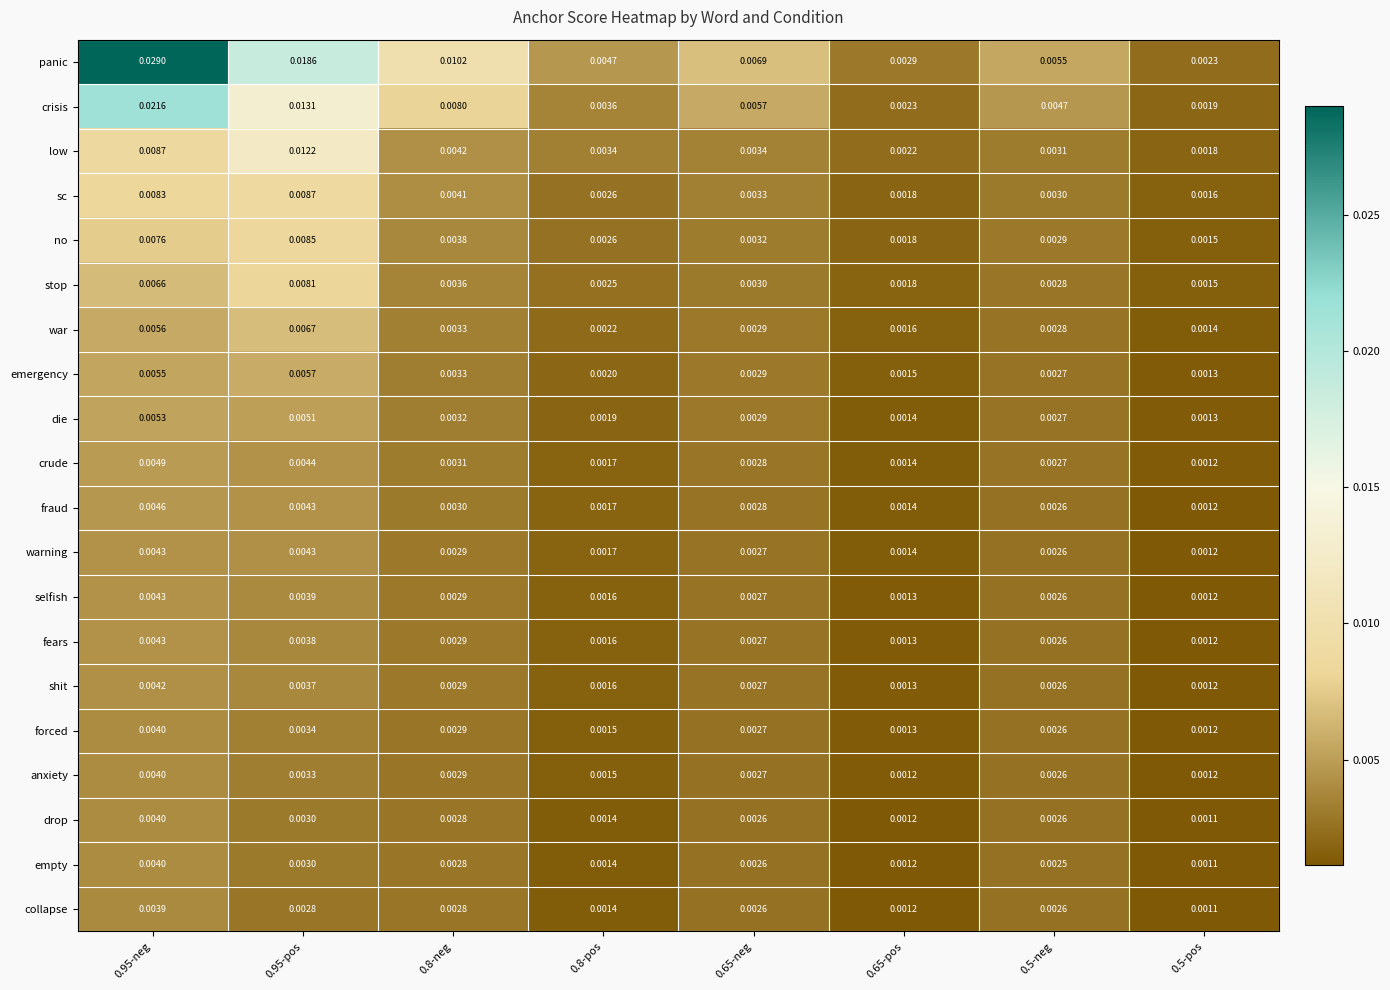

Which series has the largest range (max minus min)?

panic